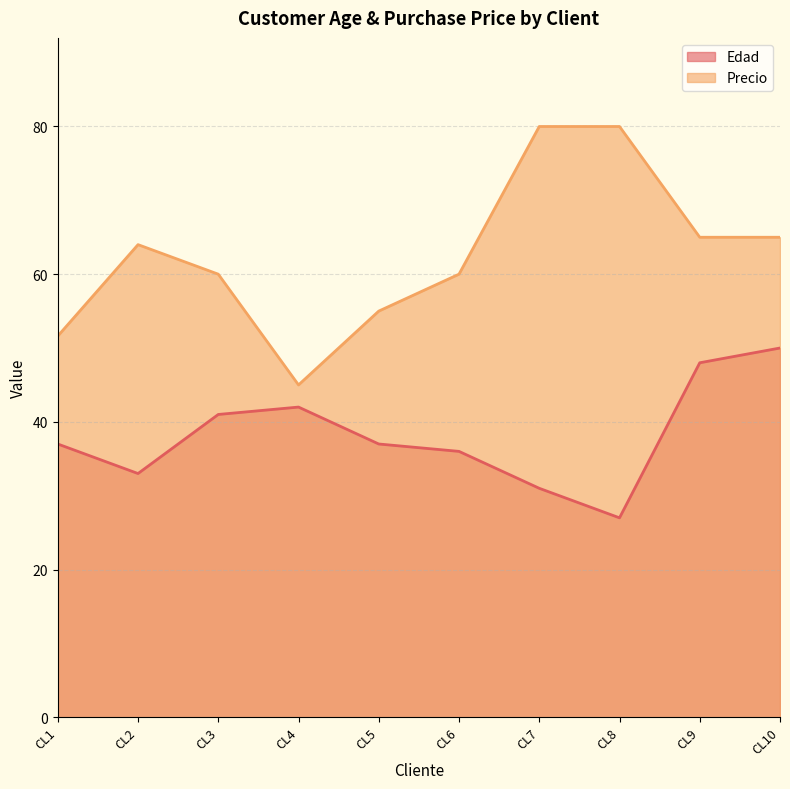

Does the chart display data point markers on the line(s)?

No